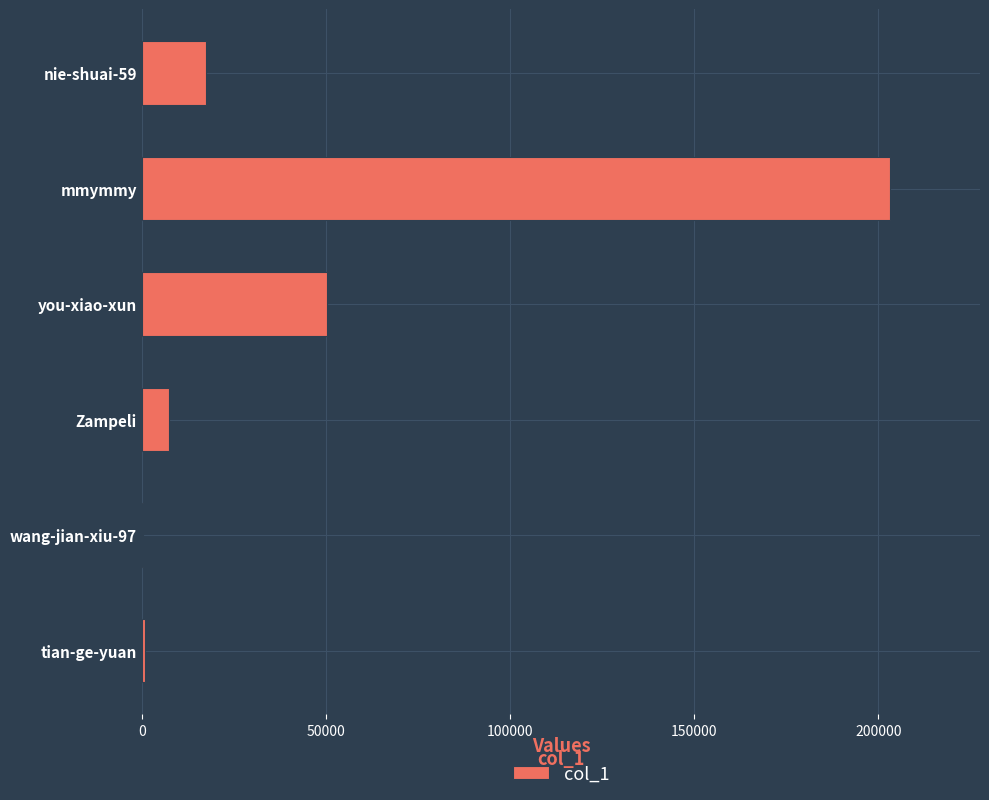

The chart shows a value of 203189 at mmymmy. True or false?

True